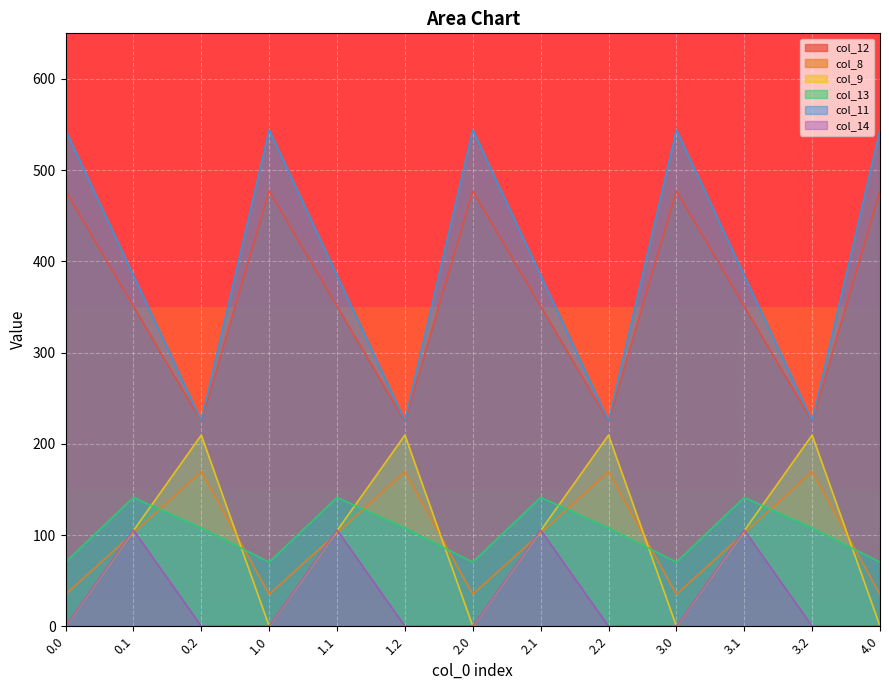

The value of col_12 at 1.0 is 477.2. True or false?

True